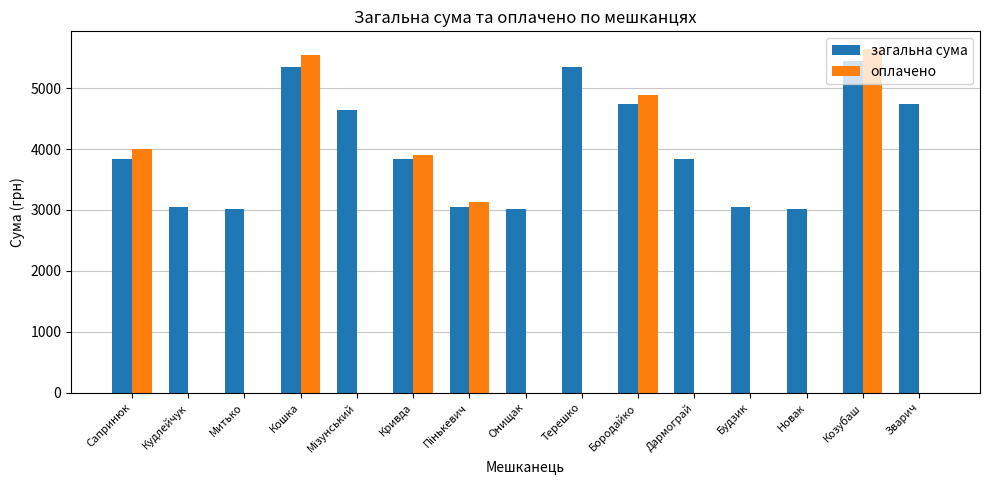

What is the sum of all оплачено values?

27106.0